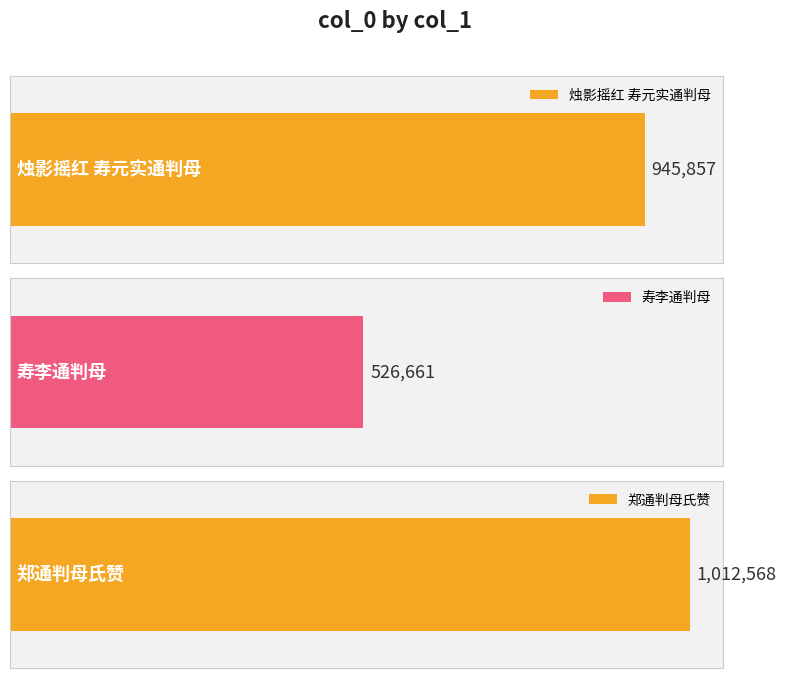

What is the sum of the values at 寿李通判母 and 郑通判母氏赞?

1539229